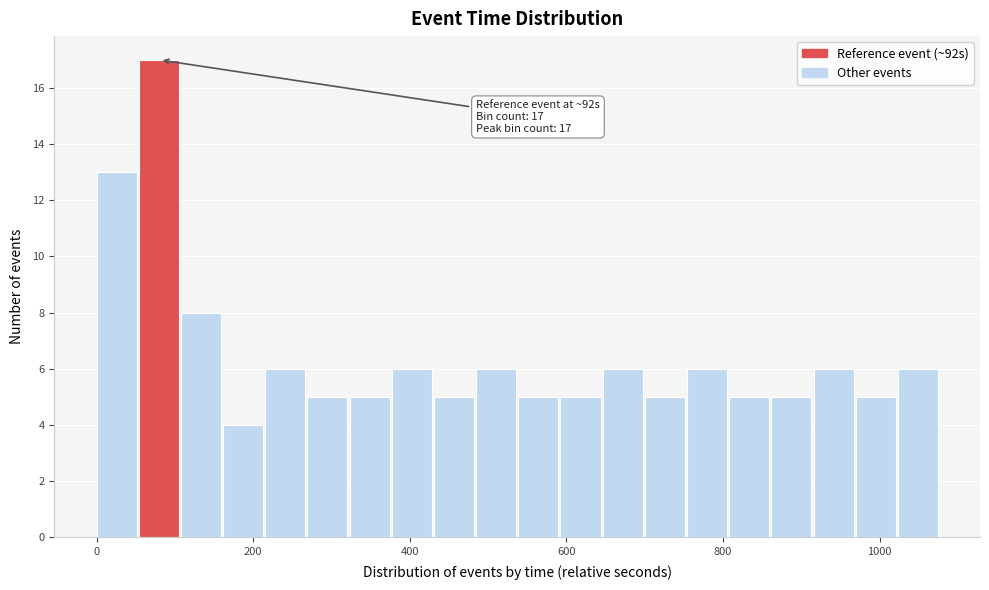

Around what value on the x-axis is the tallest bar? Give the approximate position of its centre, as read against the axis.

80